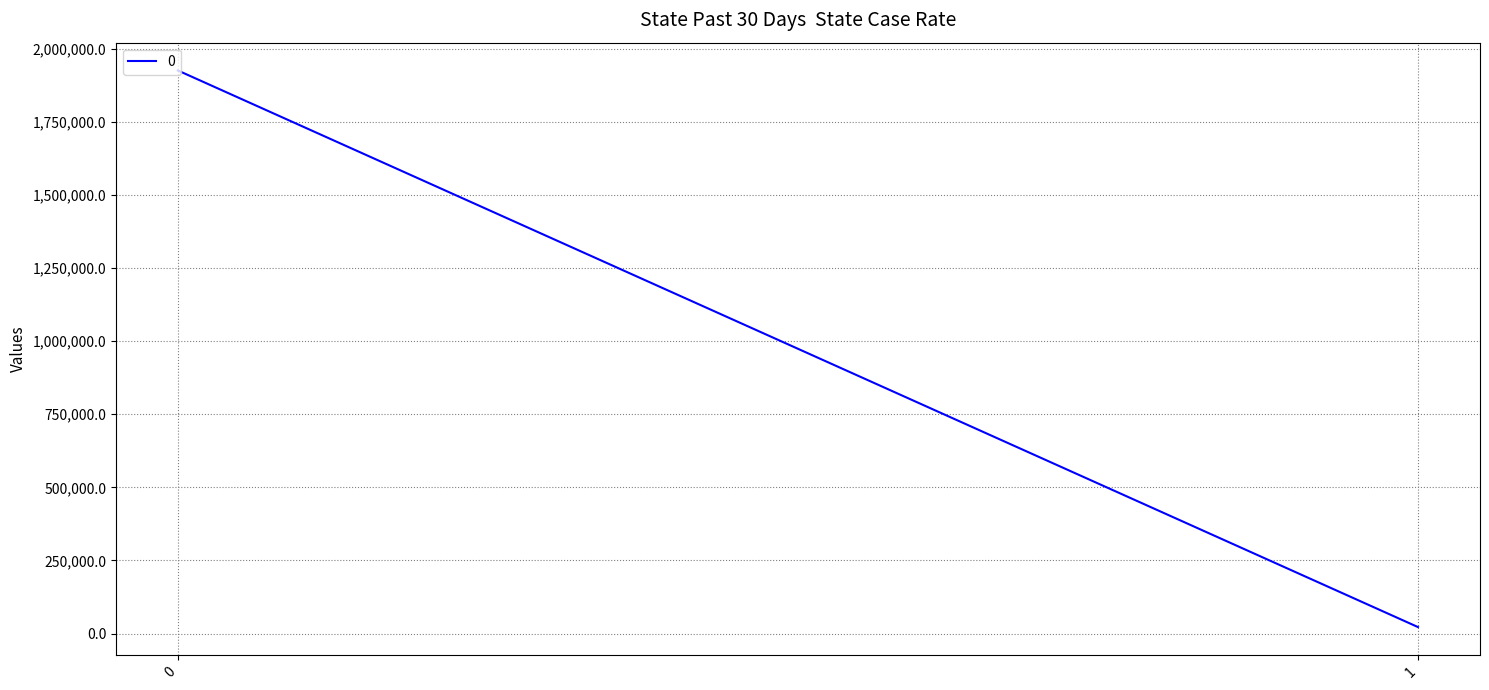

Rank the categories by value from highest to lowest.

0, 1